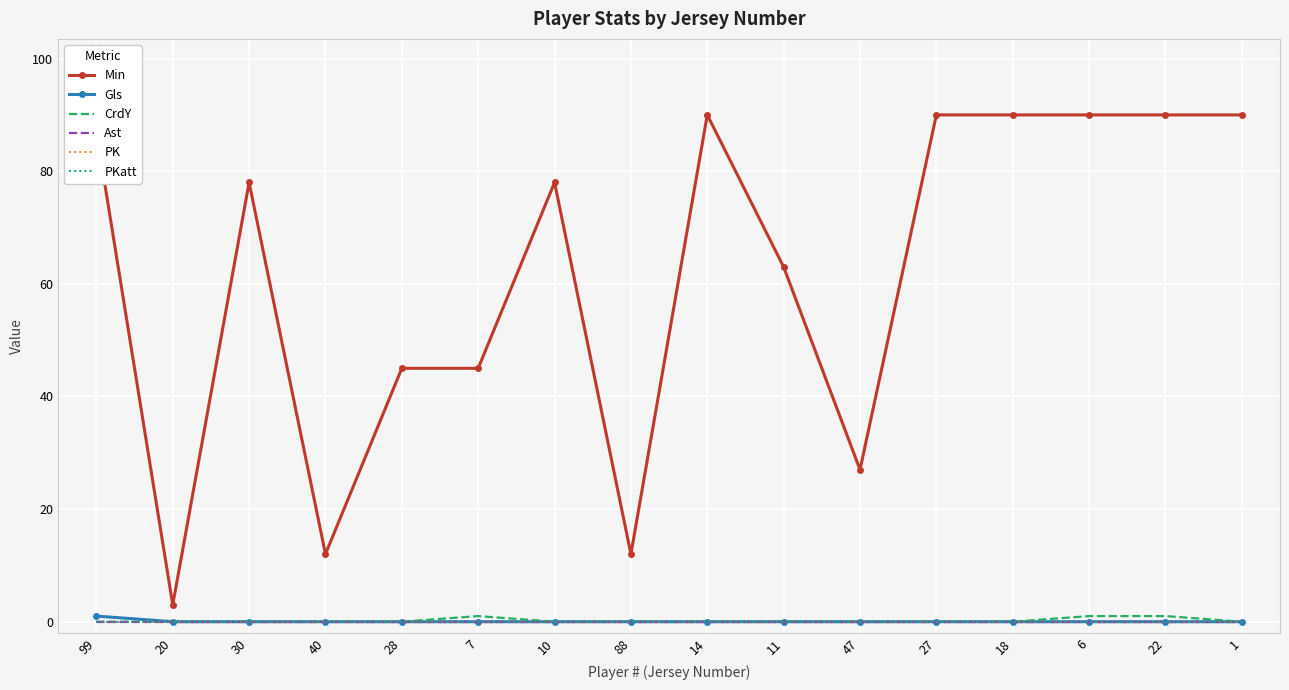

How many categories are shown in the chart?

16